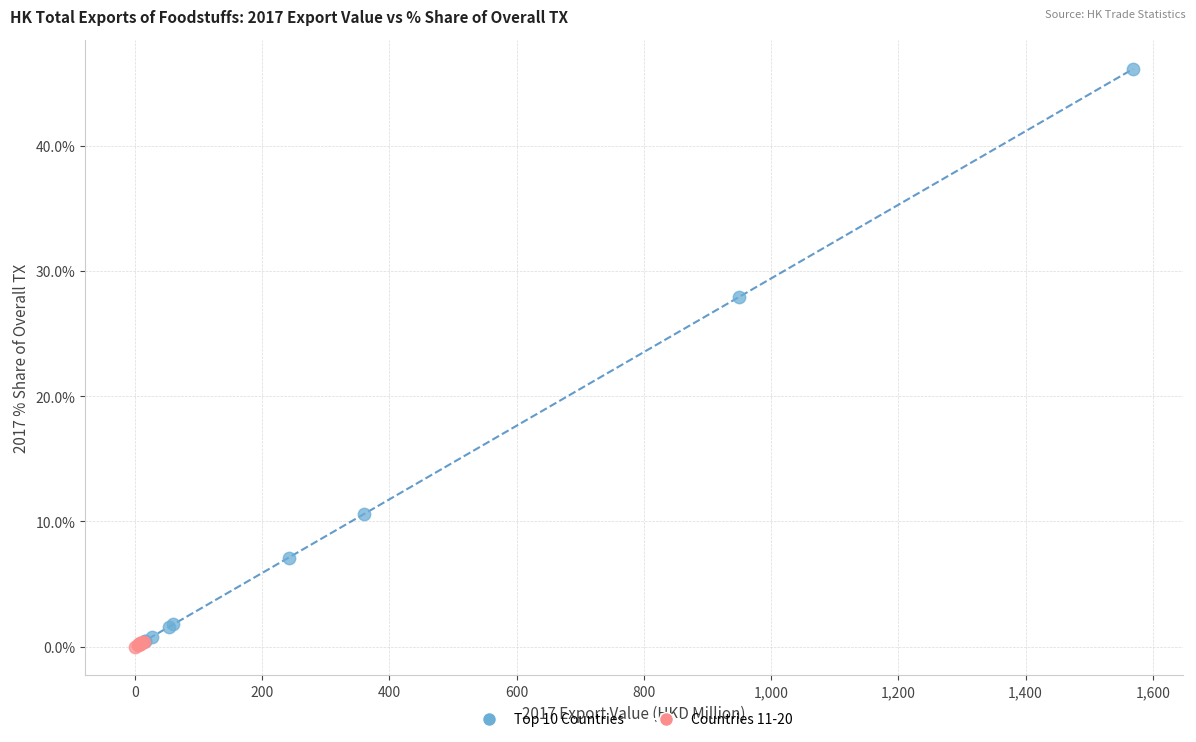

Which series has the widest spread of Y values?

Top 10 Countries